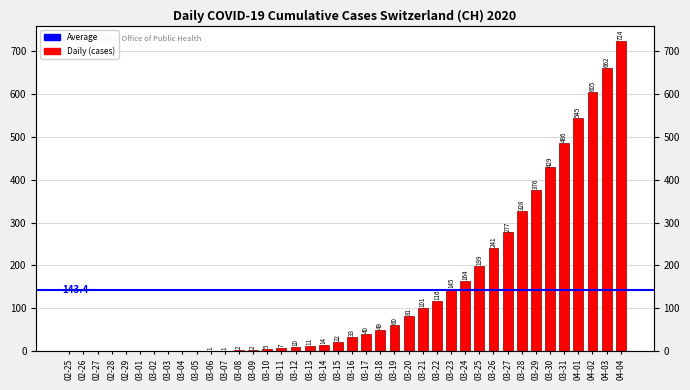

Which label corresponds to the largest value in the chart?

04-04